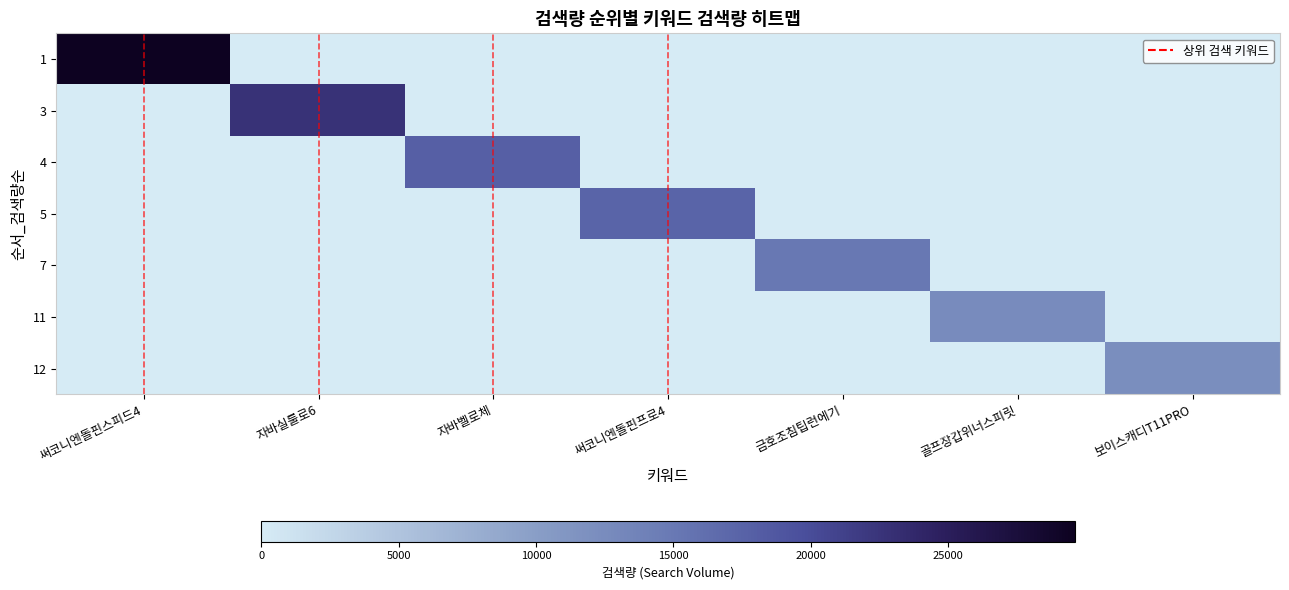

Reading left to right, transcribe all the data shown in this chart.

1: 써코니엔돌핀스피드4=29620	자바실룰로6=0	자바벨로체=0	써코니엔돌핀프로4=0	금호조침팁런에기=0	골프장갑위너스피릿=0	보이스캐디T11PRO=0
3: 써코니엔돌핀스피드4=0	자바실룰로6=22750	자바벨로체=0	써코니엔돌핀프로4=0	금호조침팁런에기=0	골프장갑위너스피릿=0	보이스캐디T11PRO=0
4: 써코니엔돌핀스피드4=0	자바실룰로6=0	자바벨로체=17890	써코니엔돌핀프로4=0	금호조침팁런에기=0	골프장갑위너스피릿=0	보이스캐디T11PRO=0
5: 써코니엔돌핀스피드4=0	자바실룰로6=0	자바벨로체=0	써코니엔돌핀프로4=17310	금호조침팁런에기=0	골프장갑위너스피릿=0	보이스캐디T11PRO=0
7: 써코니엔돌핀스피드4=0	자바실룰로6=0	자바벨로체=0	써코니엔돌핀프로4=0	금호조침팁런에기=15130	골프장갑위너스피릿=0	보이스캐디T11PRO=0
11: 써코니엔돌핀스피드4=0	자바실룰로6=0	자바벨로체=0	써코니엔돌핀프로4=0	금호조침팁런에기=0	골프장갑위너스피릿=12550	보이스캐디T11PRO=0
12: 써코니엔돌핀스피드4=0	자바실룰로6=0	자바벨로체=0	써코니엔돌핀프로4=0	금호조침팁런에기=0	골프장갑위너스피릿=0	보이스캐디T11PRO=12210